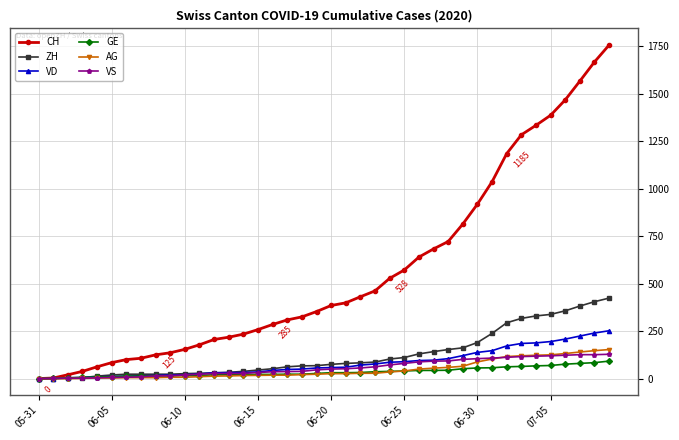

What is the average value of the ZH series?

125